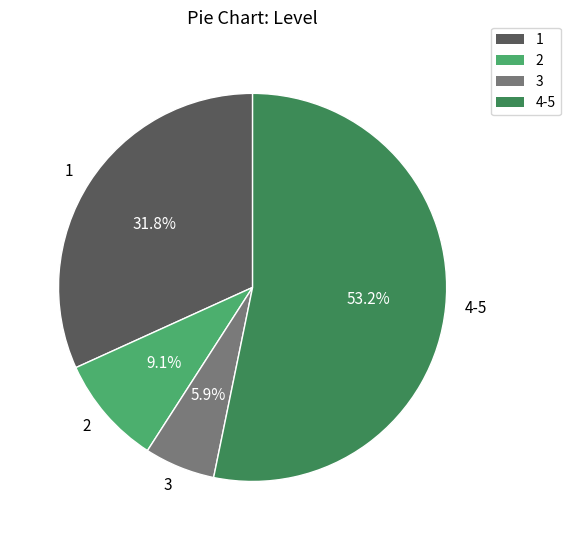

True or false: 4-5 accounts for 45% of the total.

False